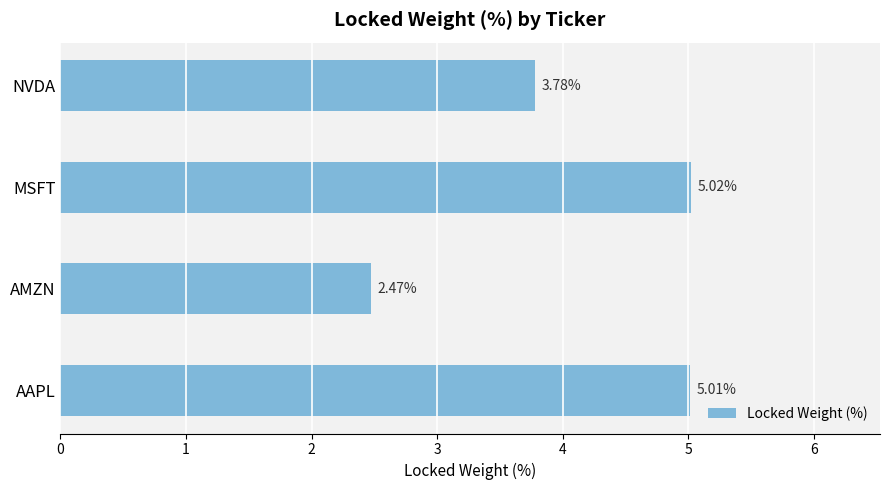

What is the change in value from AMZN to MSFT?

+2.5